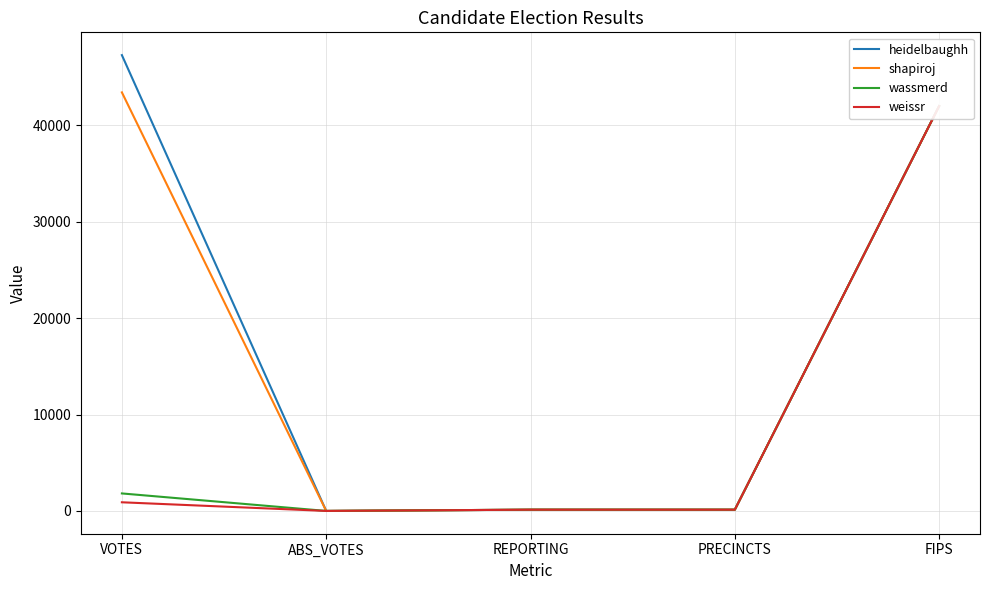

The shapiroj series shows 129 at REPORTING. True or false?

True